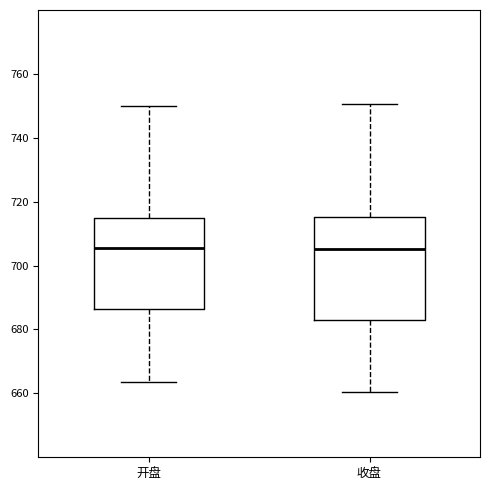

Reading left to right, read every box against the y-axis: the position of its median line, the range the box covers, and the ends of its whiskers. The values are not printed on the chart, so give them approximately, as read against the axis.

开盘: median 706, box 686 to 714, whiskers 664 to 750
收盘: median 706, box 682 to 716, whiskers 660 to 750